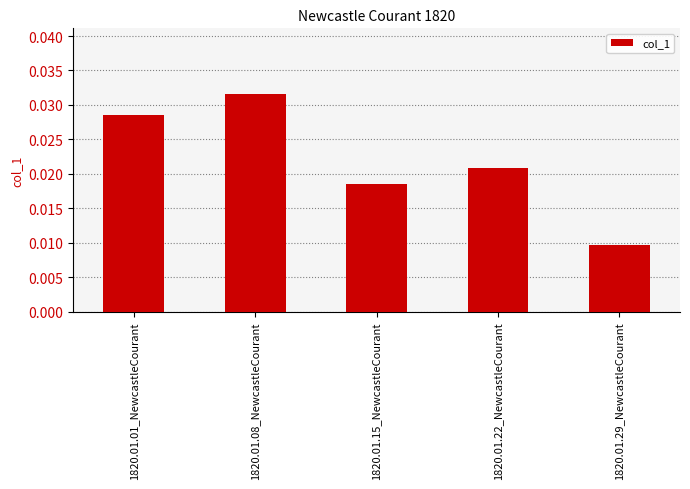

At which label is the value closest to 0?

1820.01.29_NewcastleCourant